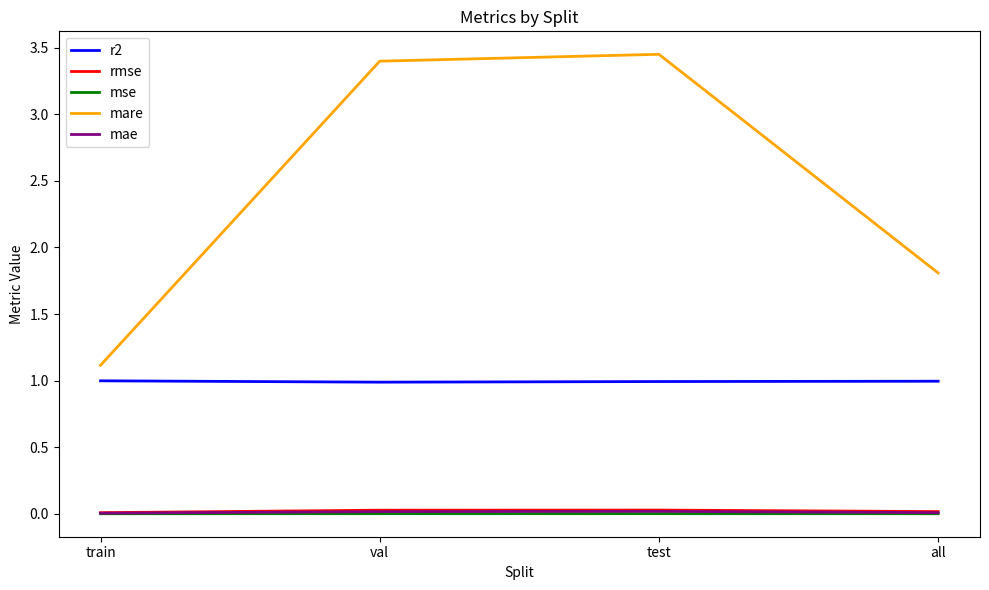

True or false: mare and mse cross at least once.

False